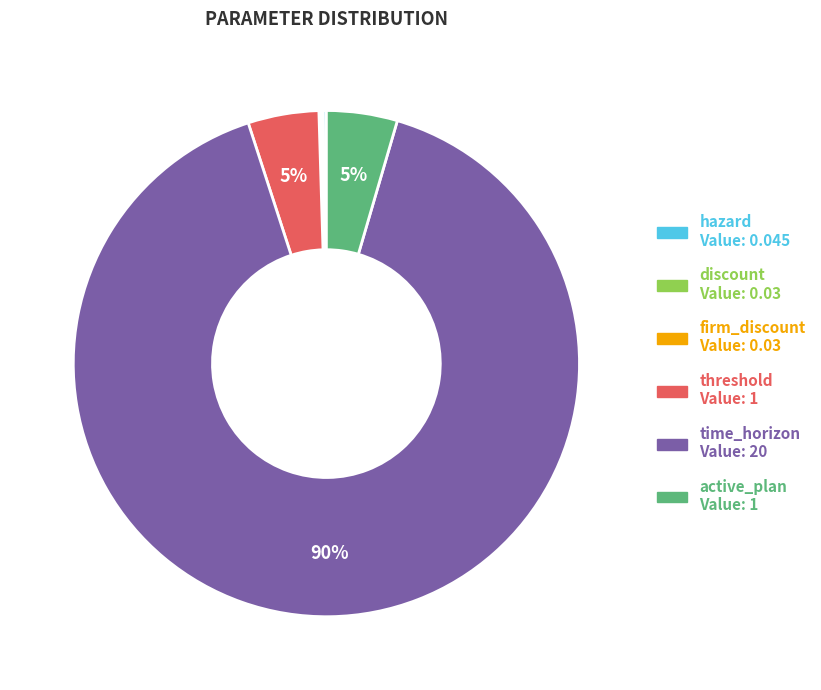

Do time_horizon and active_plan together represent more than half of the pie?

Yes